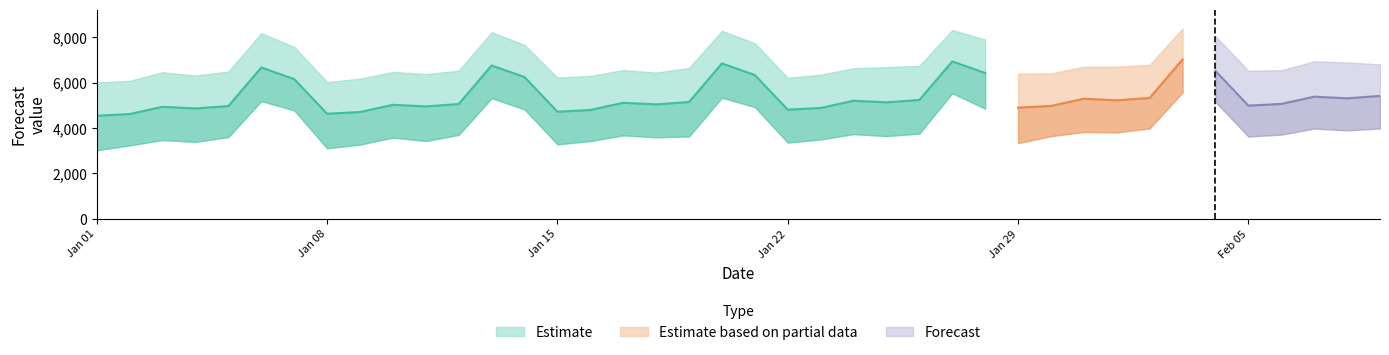

What is the sum of all yhat values?

216100.6